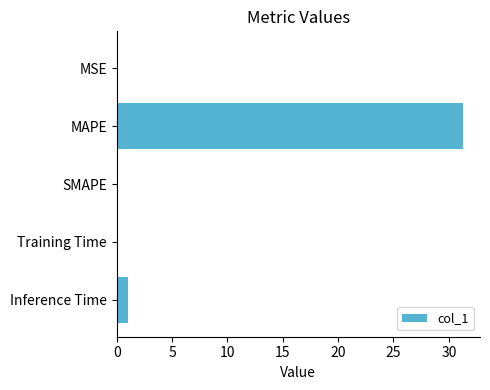

Where is the data nearest to the value 15?

Inference Time